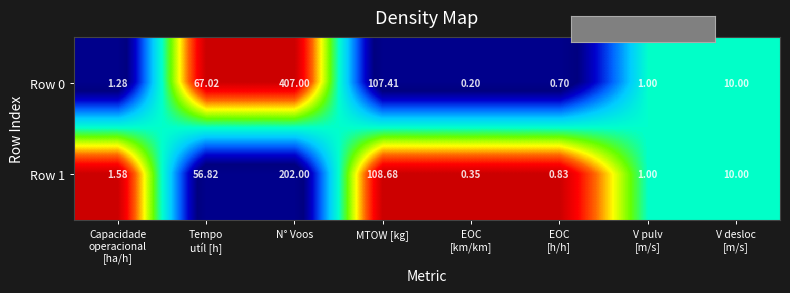

At which label is Row 0 closest to 203?

MTOW [kg]